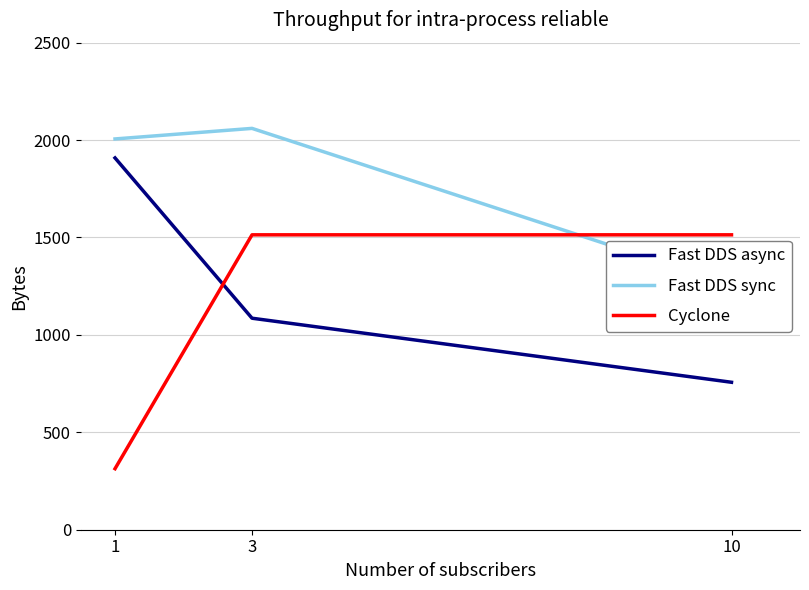

What is the average value of the Fast DDS async series?

1250.3